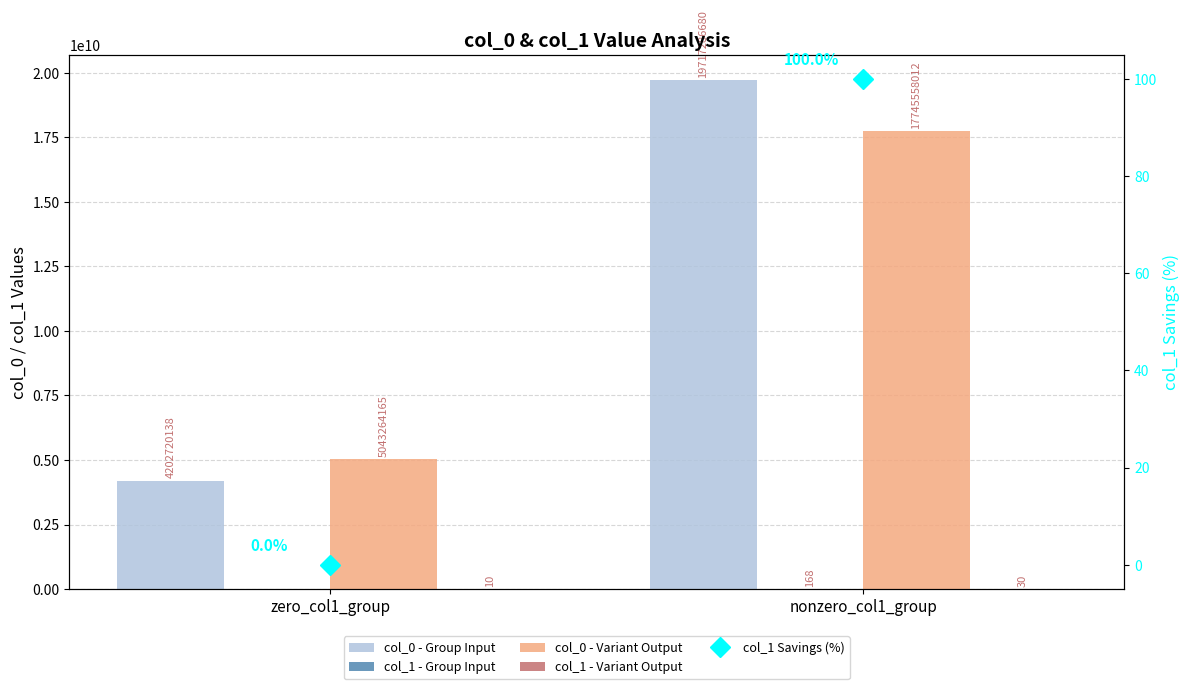

What are all the series names shown in the legend?

col_0 - Group Input, col_1 - Group Input, col_0 - Variant Output, col_1 - Variant Output, col_1 Savings (%)